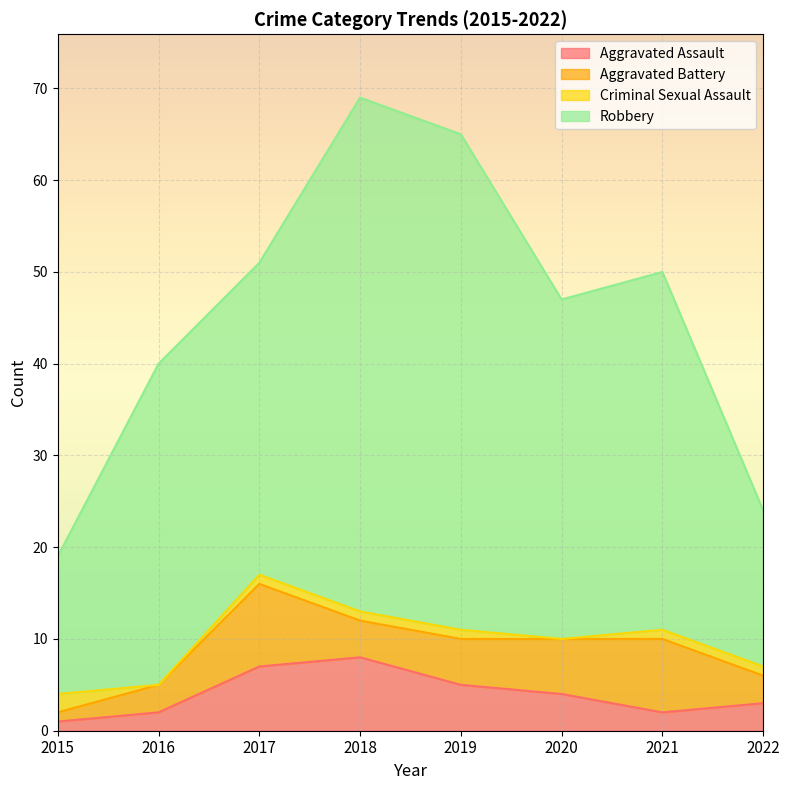

True or false: Robbery and Aggravated Battery intersect in this chart.

False